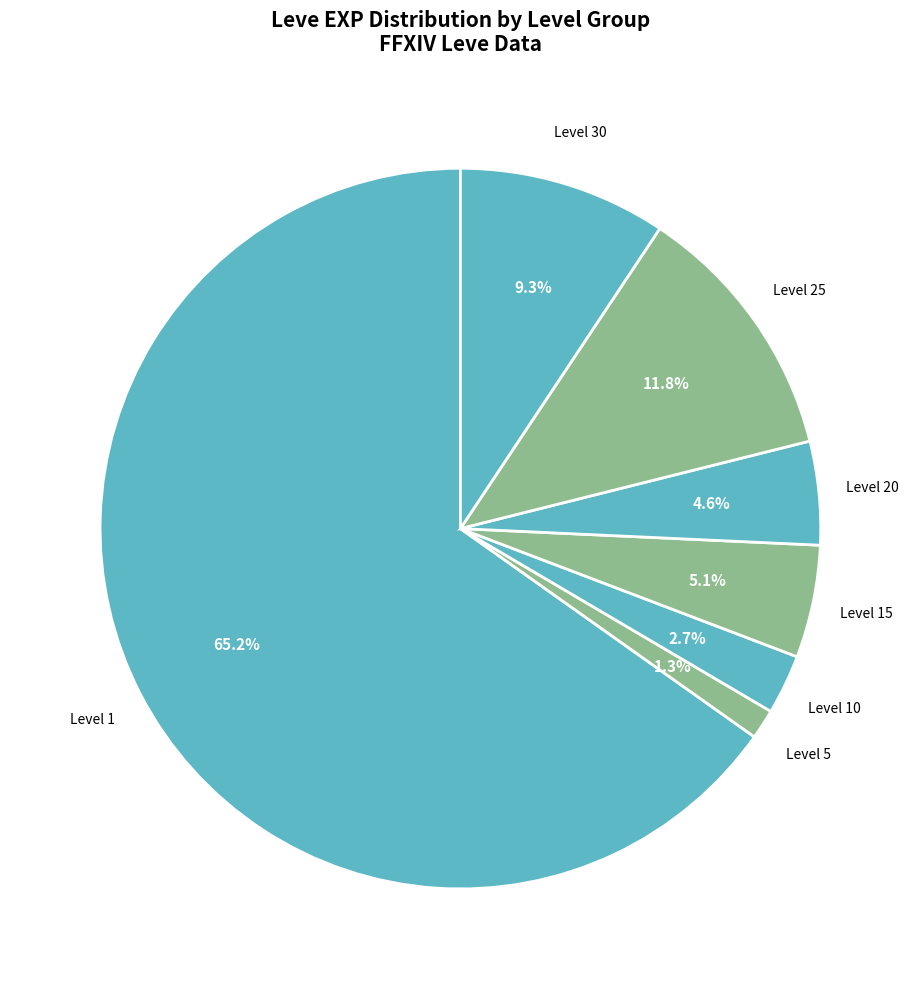

To the nearest percent, what is the difference between the largest and smallest slice percentages?

64%